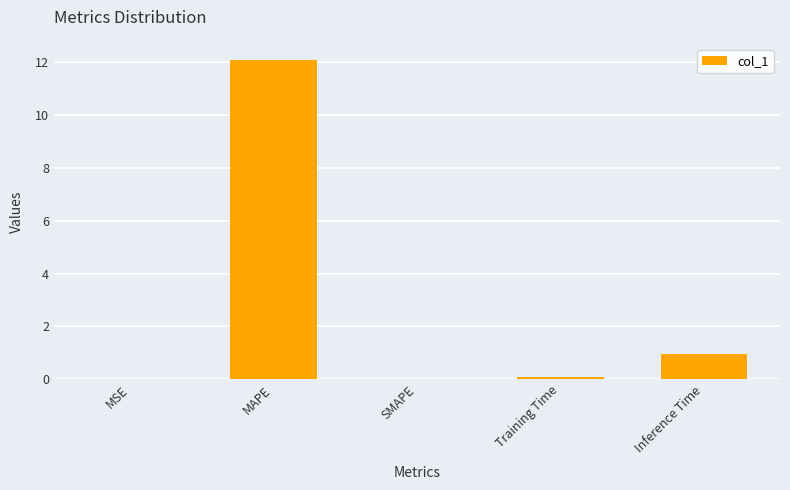

What is the average value?

2.6